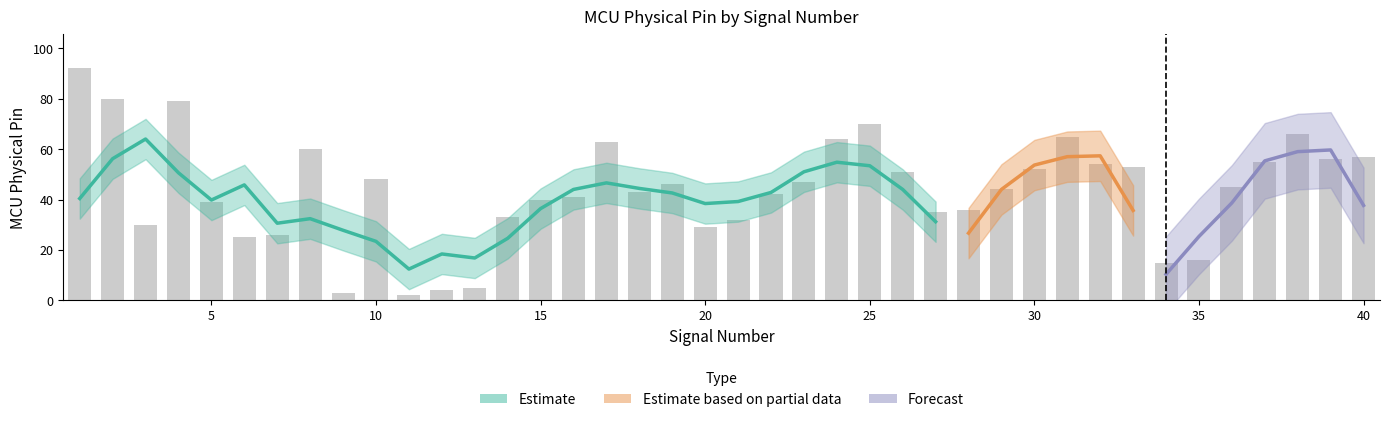

What is the change in value from 18 to 35?

-27